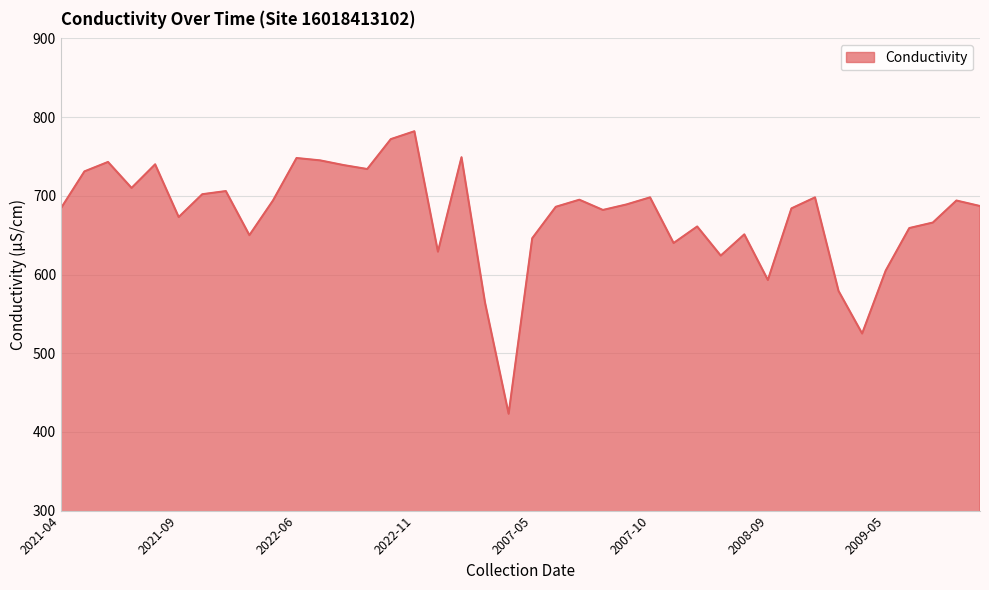

Reading left to right, list all the values displayed in this chart.

2021-04=684	2021-05=731	2021-06=743	2021-07=710	2021-08=740	2021-09=673	2021-10=702	2021-11=706	2022-04=650	2022-05=694	2022-06=748	2022-07=745	2022-08=739	2022-09=734	2022-10=772	2022-11=782	2013-07=629	2020-12=749	2007-03=564	2007-03=423	2007-05=646	2007-06=686	2007-07=695	2007-08=682	2007-09=689	2007-10=698	2008-05=640	2008-06=661	2008-07=624	2008-08=651	2008-09=593	2008-10=684	2008-11=698	2009-03=579	2009-04=525	2009-05=605	2009-06=659	2009-07=666	2009-09=694	2009-10=687